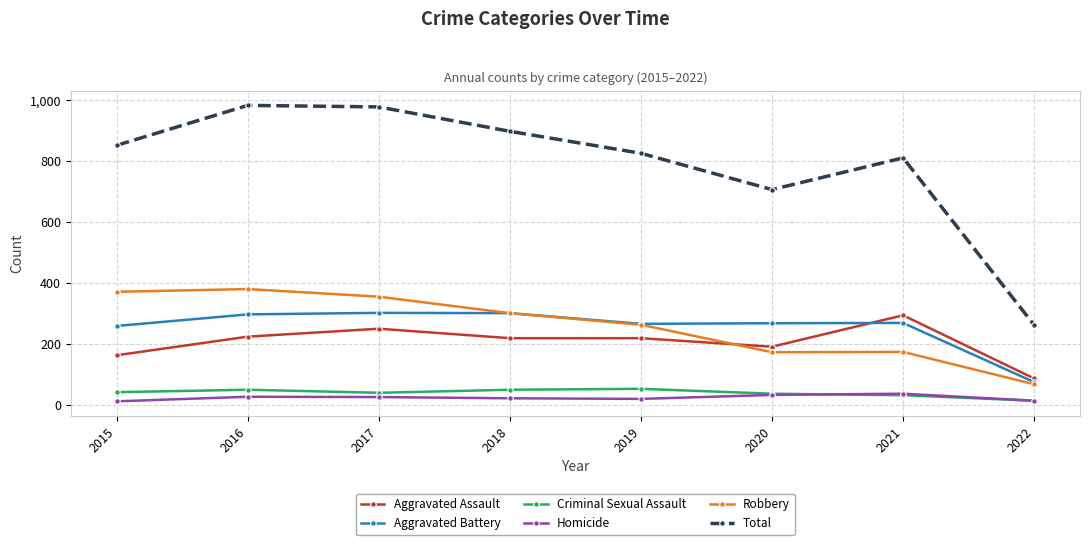

The value of Aggravated Assault at 2017 is 65. True or false?

False